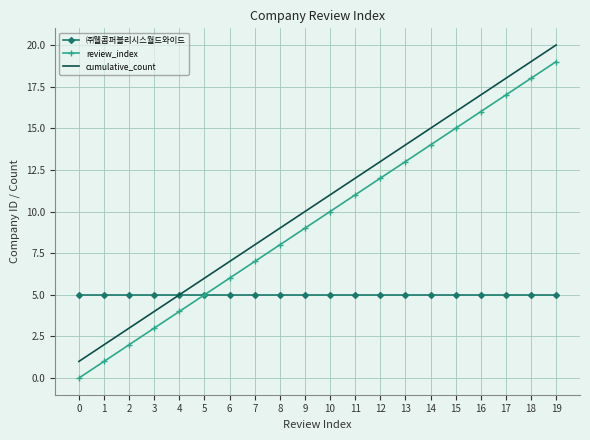

True or false: cumulative_count and review_index cross at least once.

False